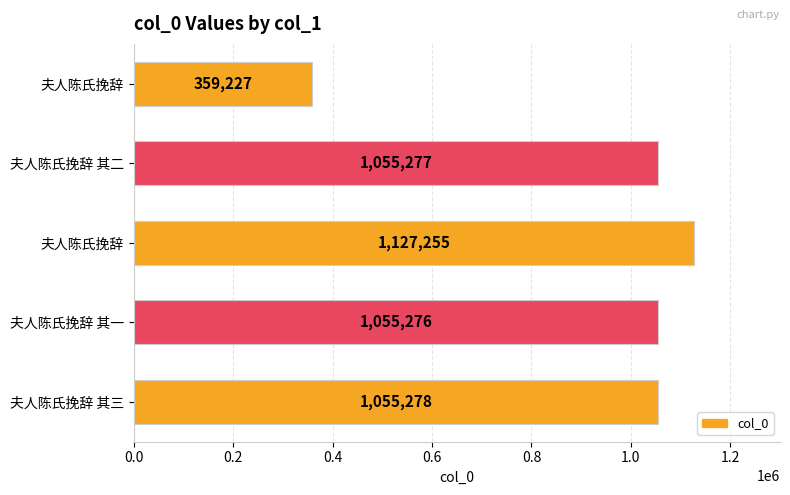

What is the minimum value shown in the chart?

359227